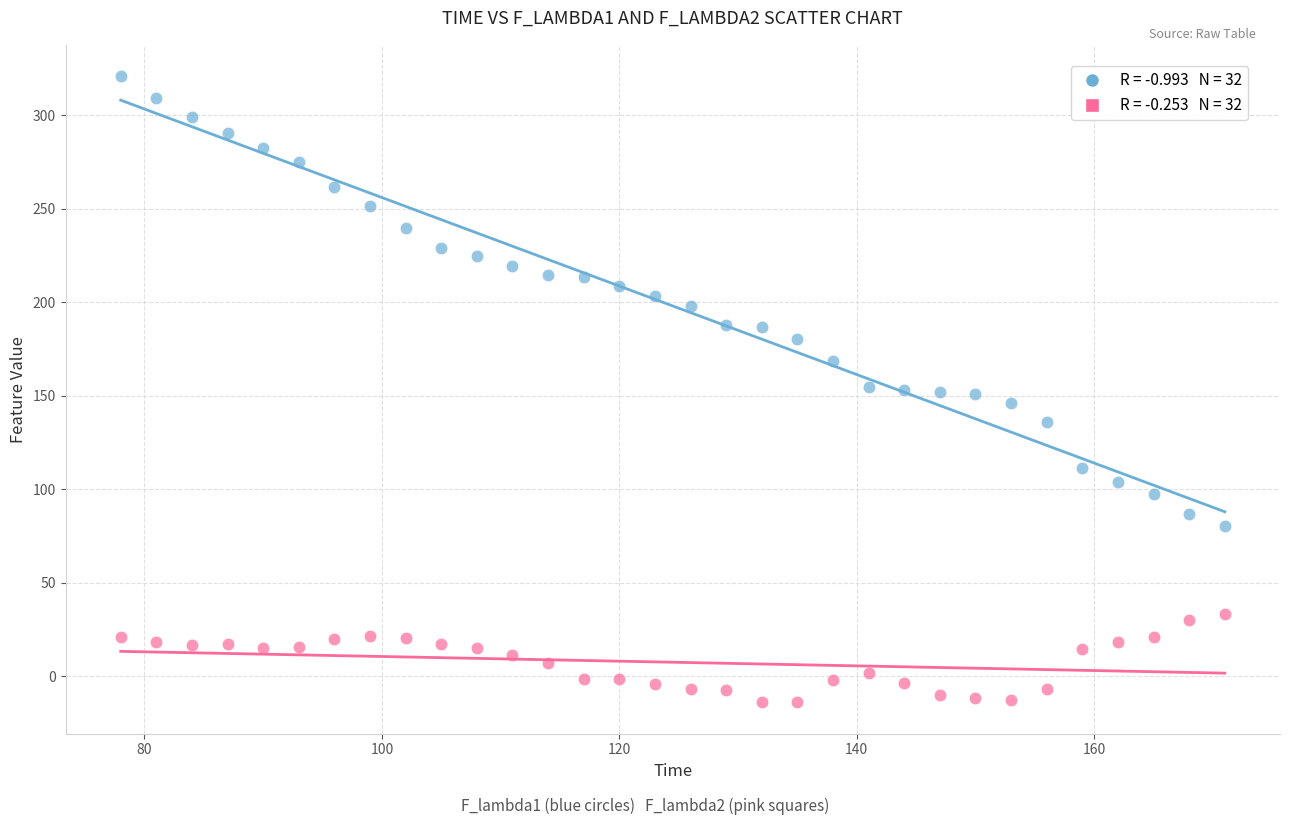

Across all data points, what is the range of Y values (max minus min)?

334.9